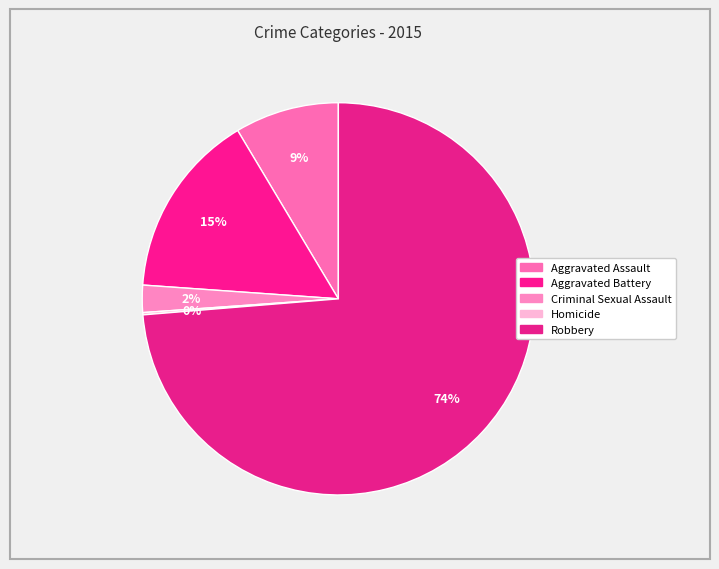

How many slices are in this pie chart?

5